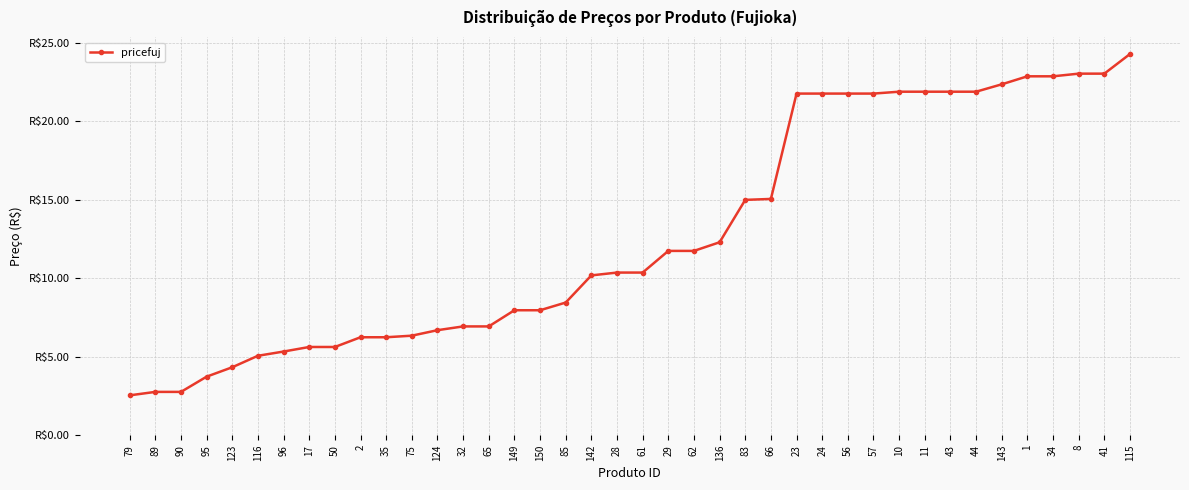

What position from the right is 43?

8